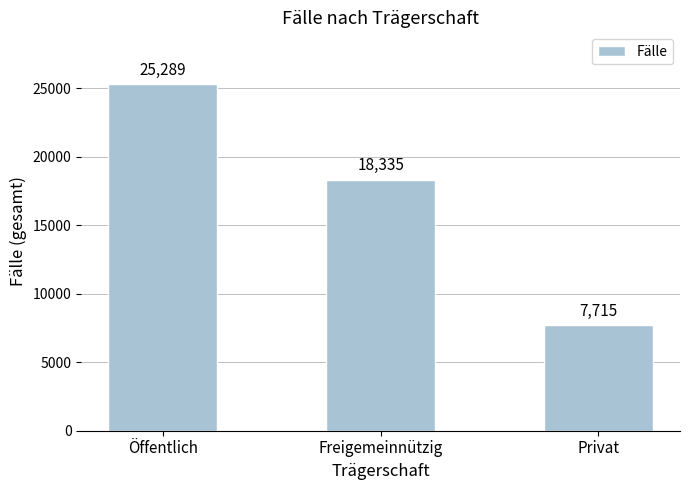

What is the difference between the maximum and second lowest values?

6954